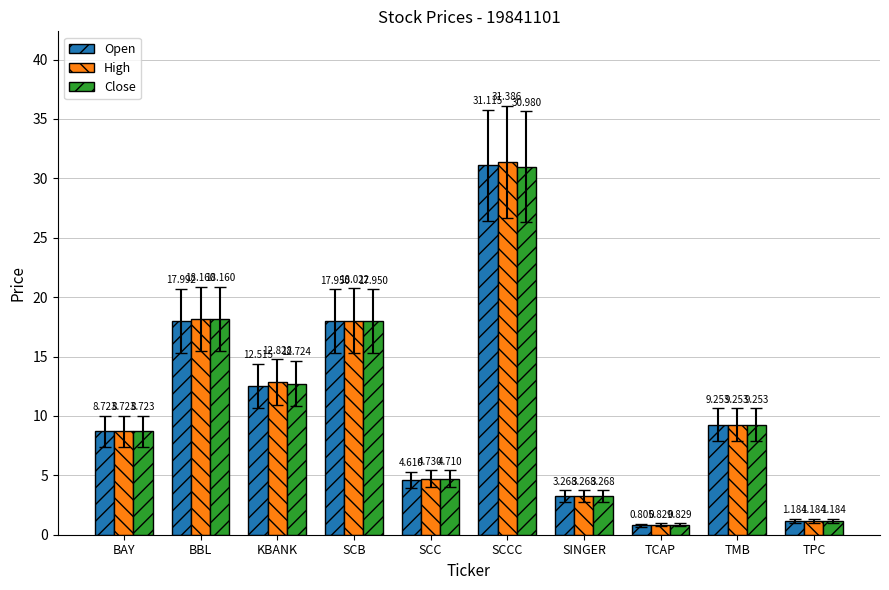

What are all the series names shown in the legend?

Open, High, Close